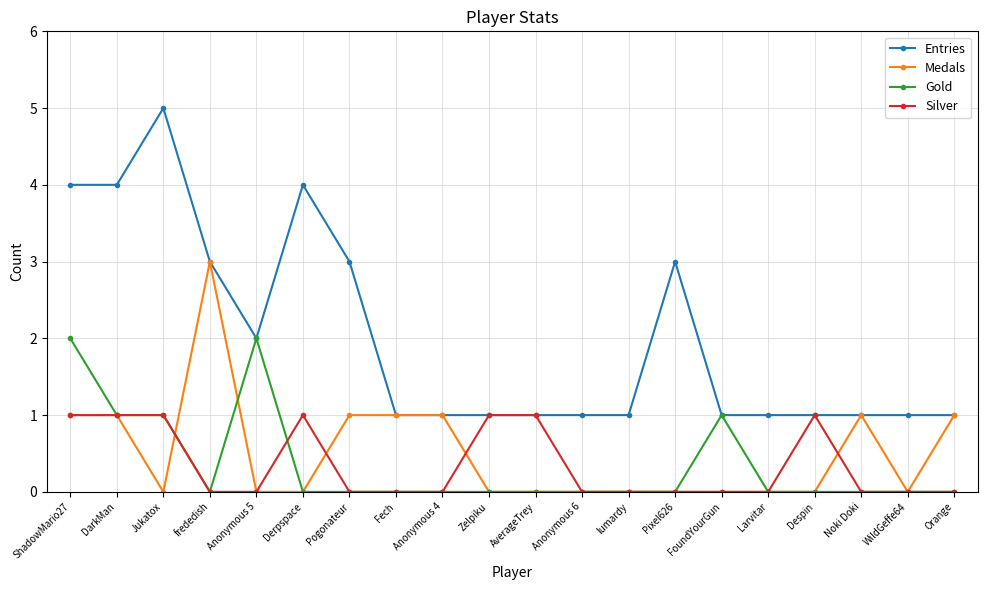

At which category does Medals reach its first local valley?

Jukatox